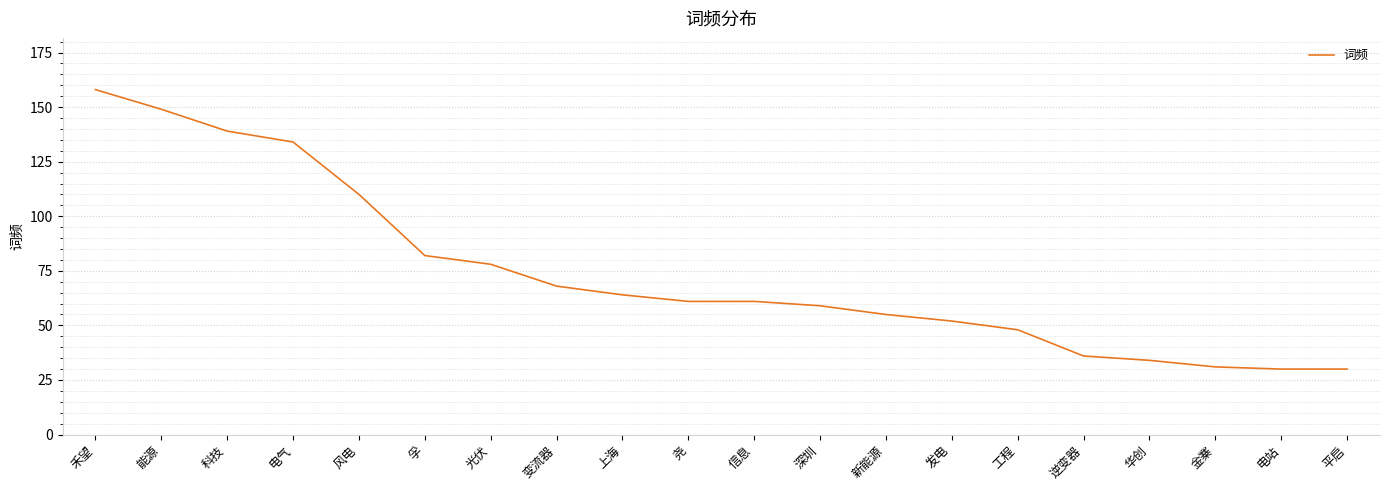

What is the sum of the values at 逆变器 and 上海?

100